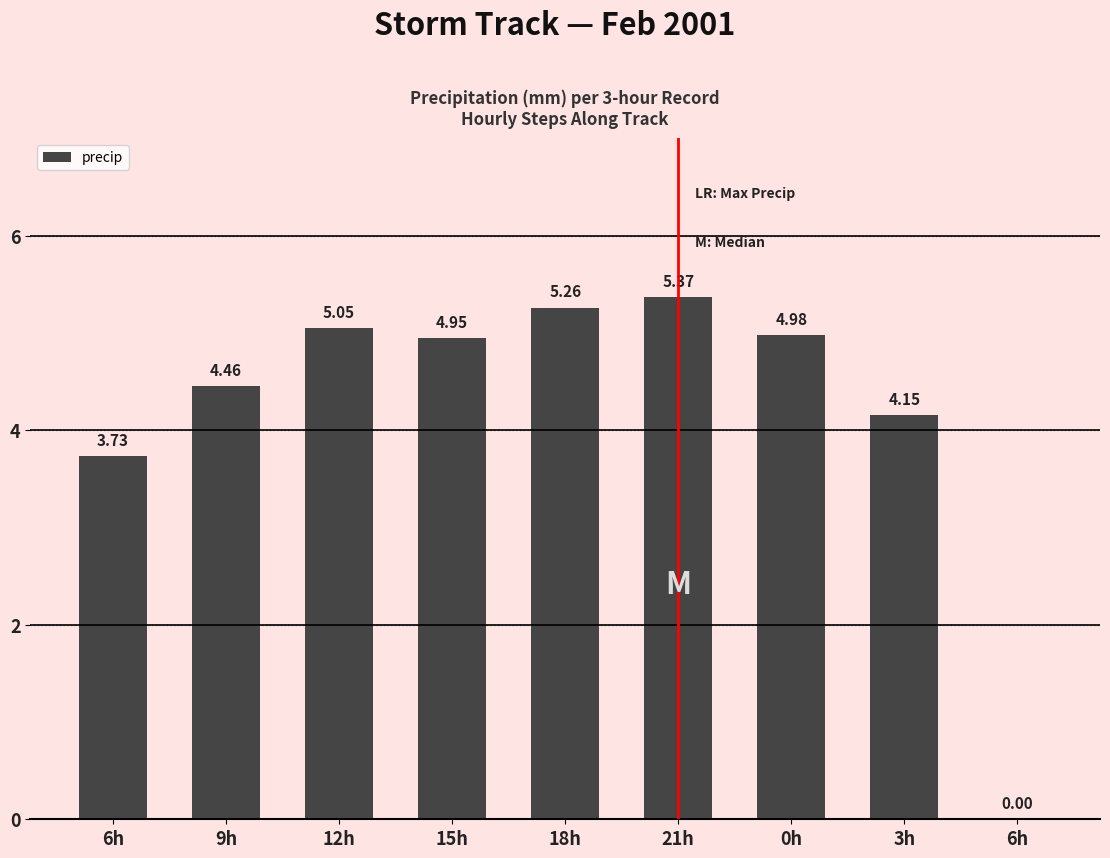

What is the label of the 8th bar from the left?

3h